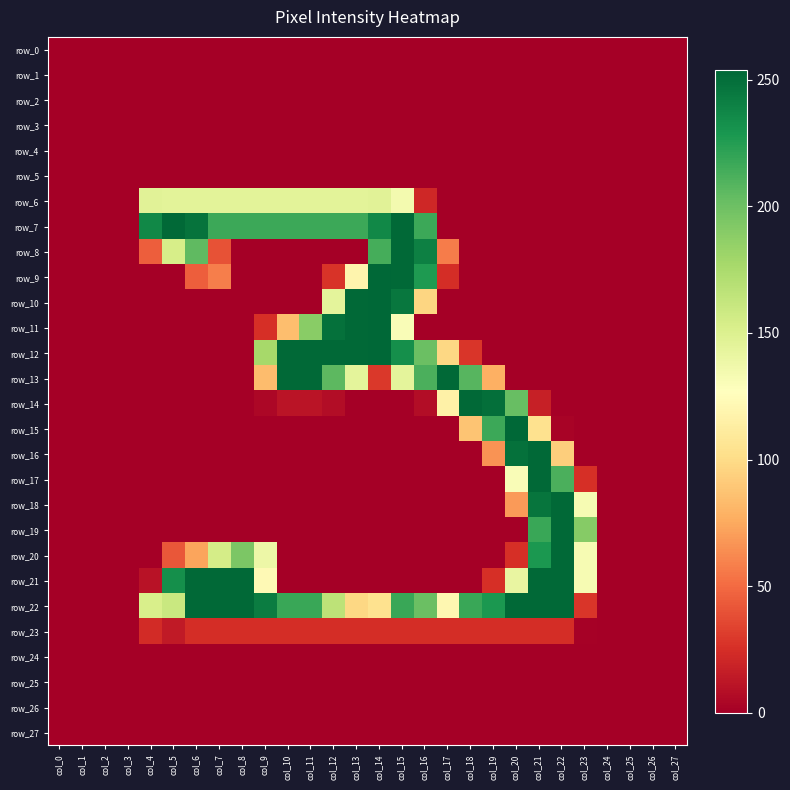

Is it true that row_24 equals 0 at col_6?

True